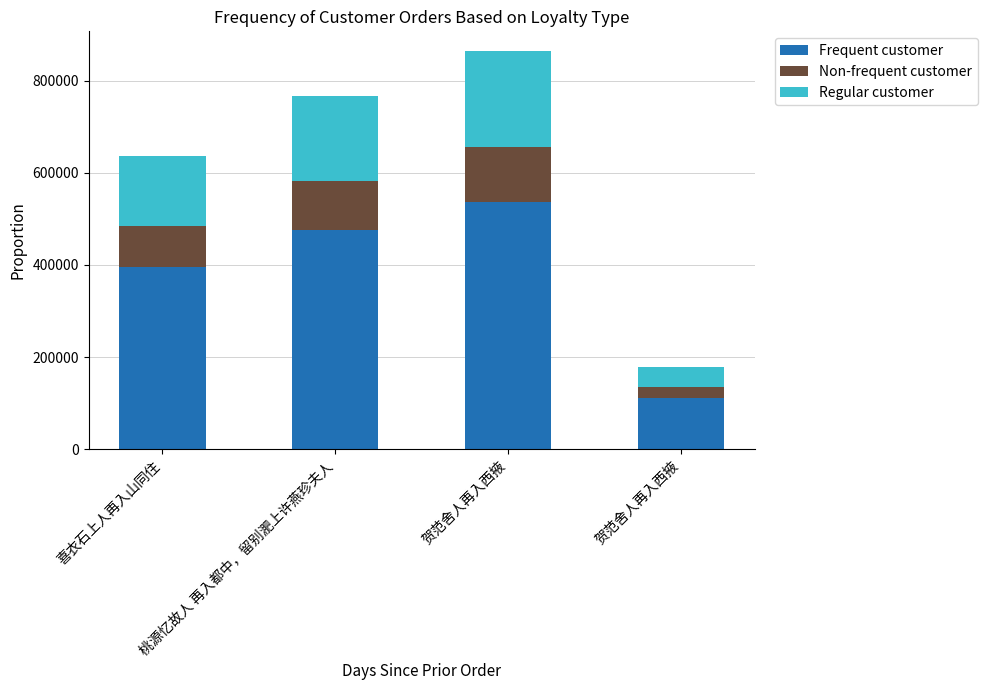

Are the bars horizontal?

No